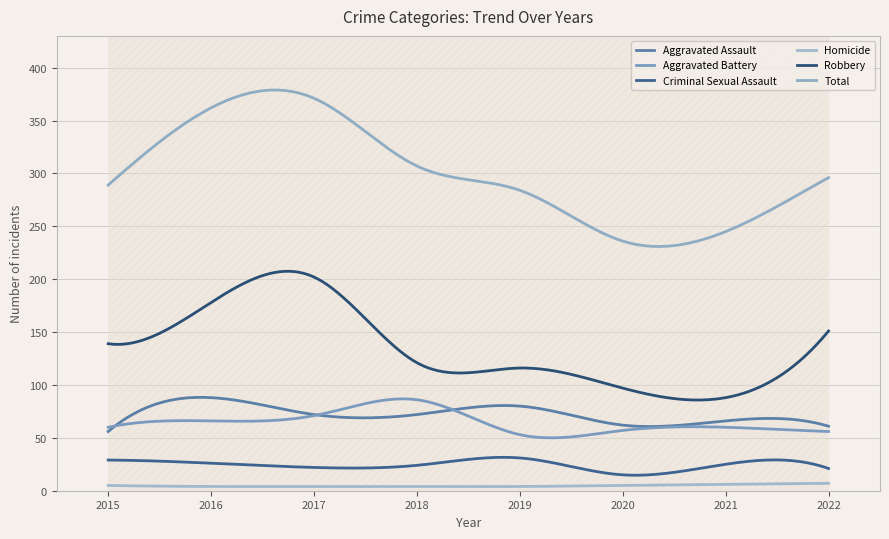

Is it true that Robbery equals 202 at 2017?

True